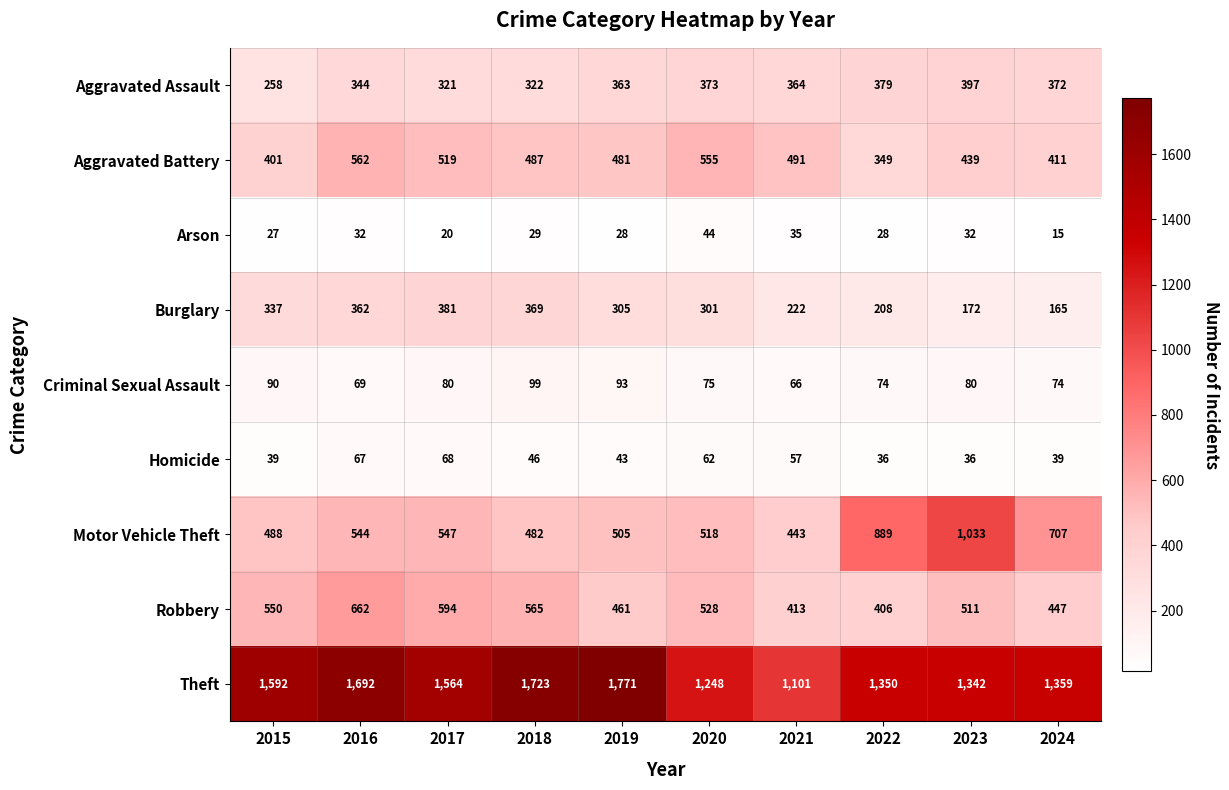

Which series has the largest range (max minus min)?

Theft